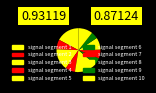

To the nearest percent, what is the difference between the signal segment 8 and signal segment 10 slice percentages?

2%